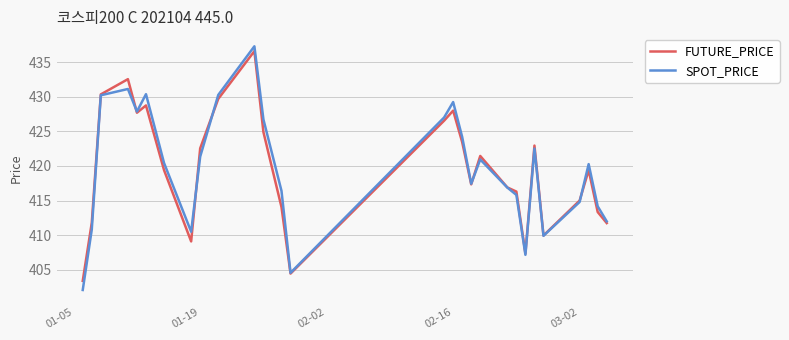

Does the chart display data point markers on the line(s)?

No